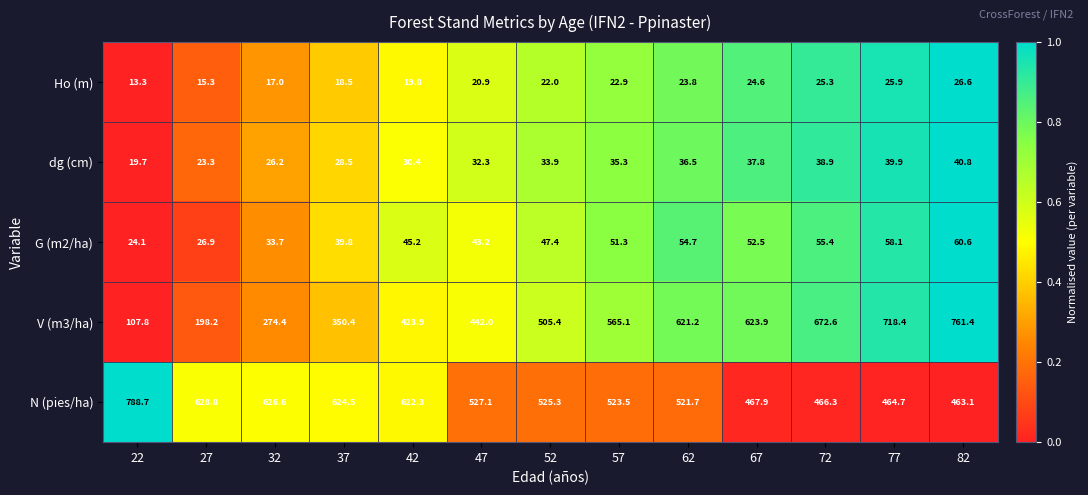

Count the number of categories in the chart.

13